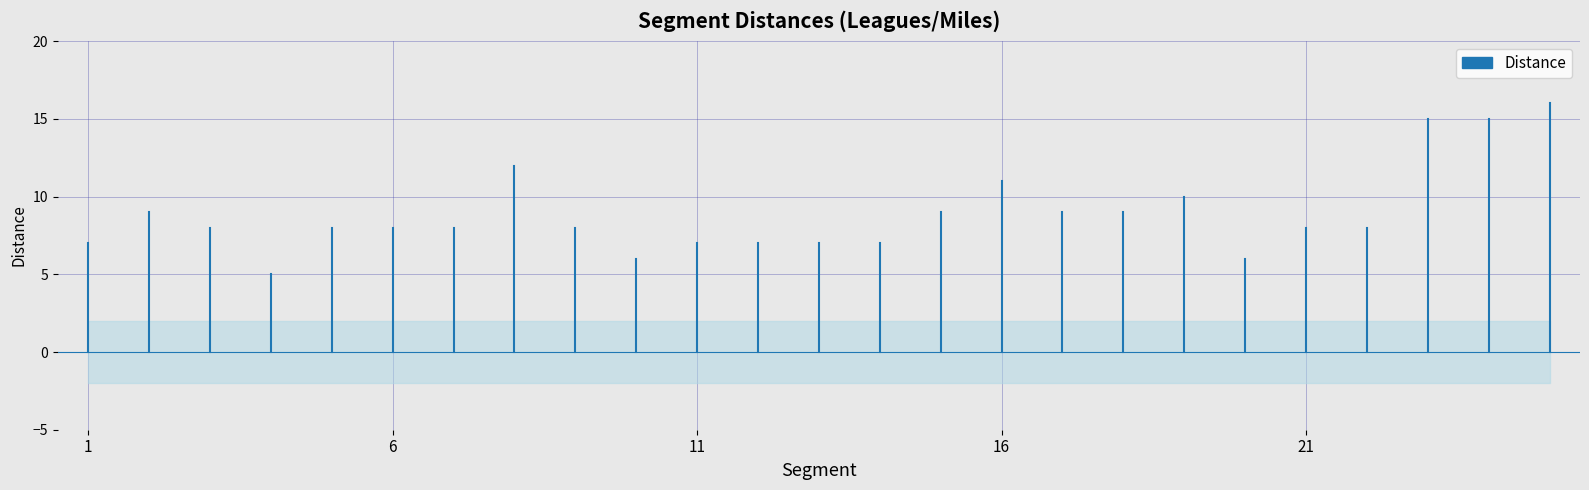

How many lines are shown in the chart?

1